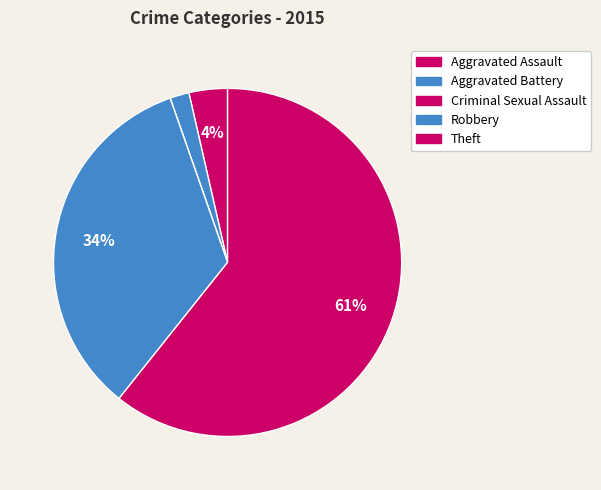

What is the largest slice in the pie chart?

Theft